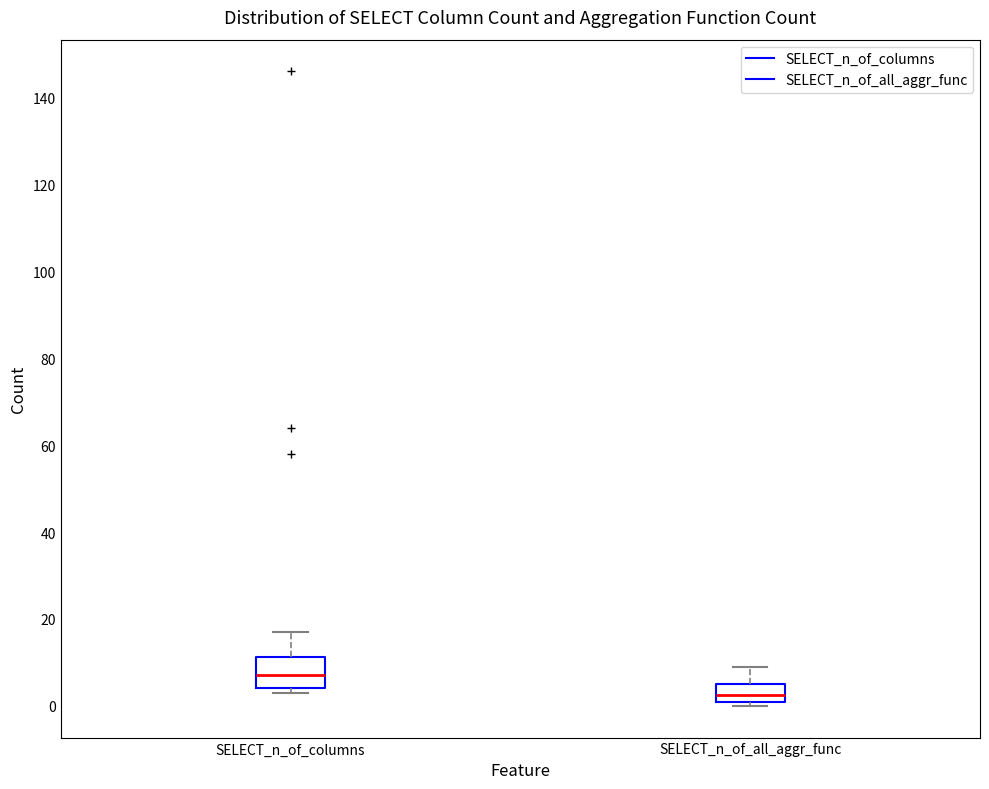

Reading left to right, transcribe this box plot: for each box, give where its median line is, the range the box spans, and where its two whiskers end, as read against the y-axis. The values are not printed on the chart, so give them approximately, as read against the axis.

SELECT_n_of_columns: median 8, box 4 to 12, whiskers 4 (just below the box's lower edge) to 18
SELECT_n_of_all_aggr_func: median 2 (inside the box), box 2 to 6, whiskers 0 to 10